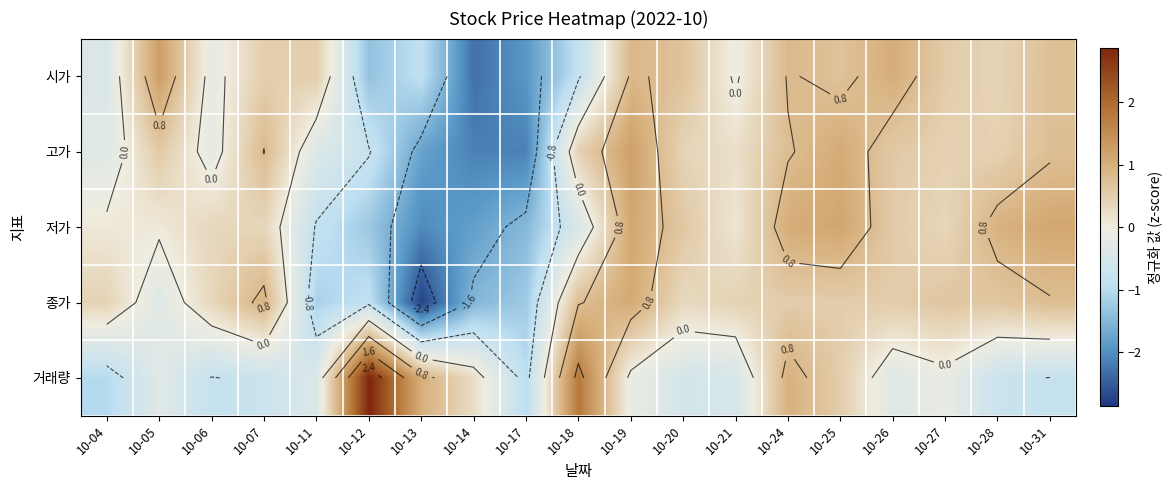

What is the difference between the highest and lowest values at 10-27?

0.7